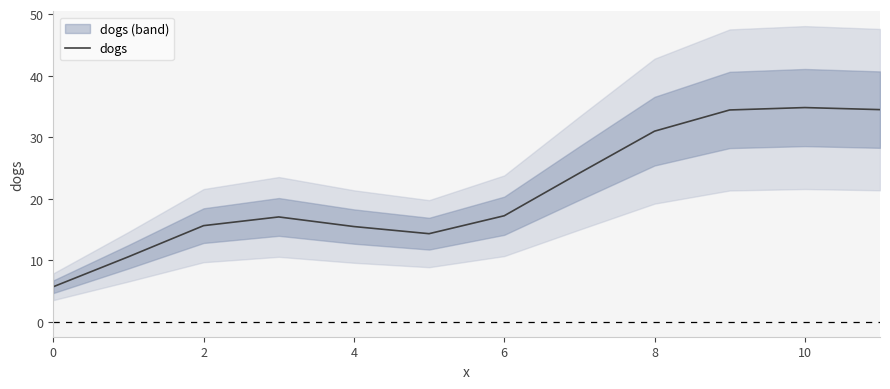

Is it true that dogs equals 23.8 at 4?

False